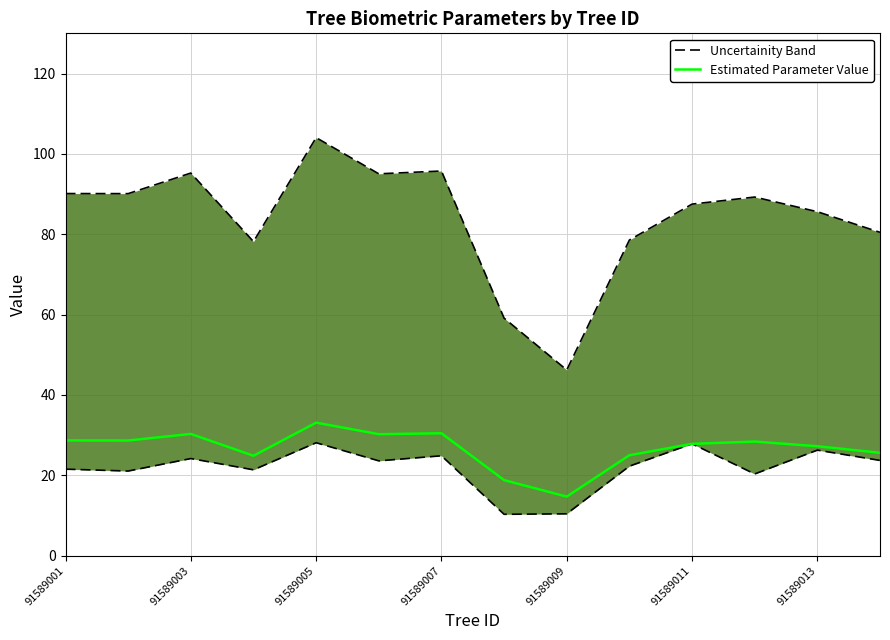

Does the chart have visible grid lines?

Yes